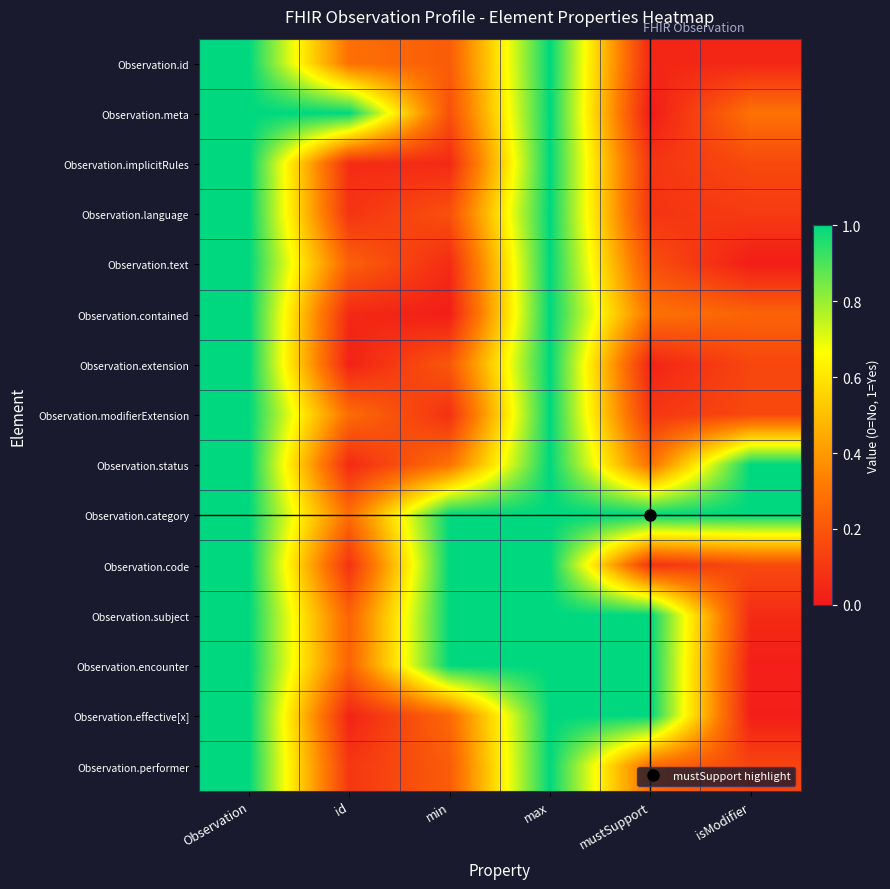

What is the total value across all series at max?

15.0